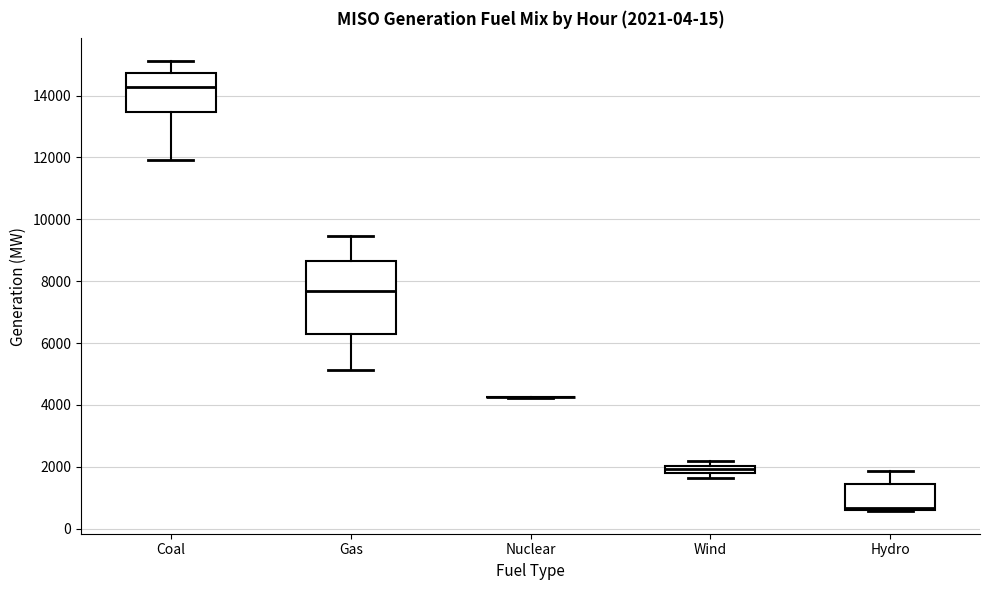

Which box is the tallest, from its lower edge to its upper edge?

Gas